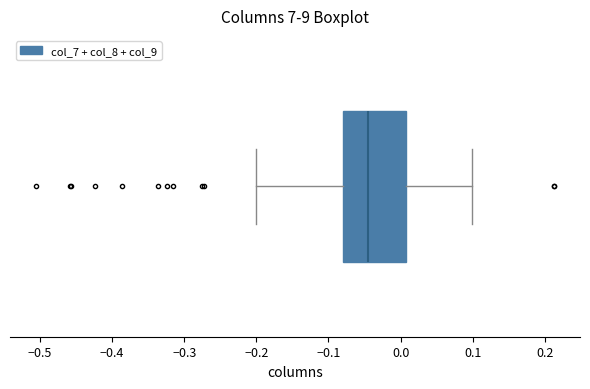

Read this box plot against the x-axis: the position of the median line, the range covered by the box, and the ends of both whiskers. The values are not printed on the chart, so give them approximately, as read against the axis.

median -0.05, box -0.08 to 0.01, whiskers -0.20 to 0.10